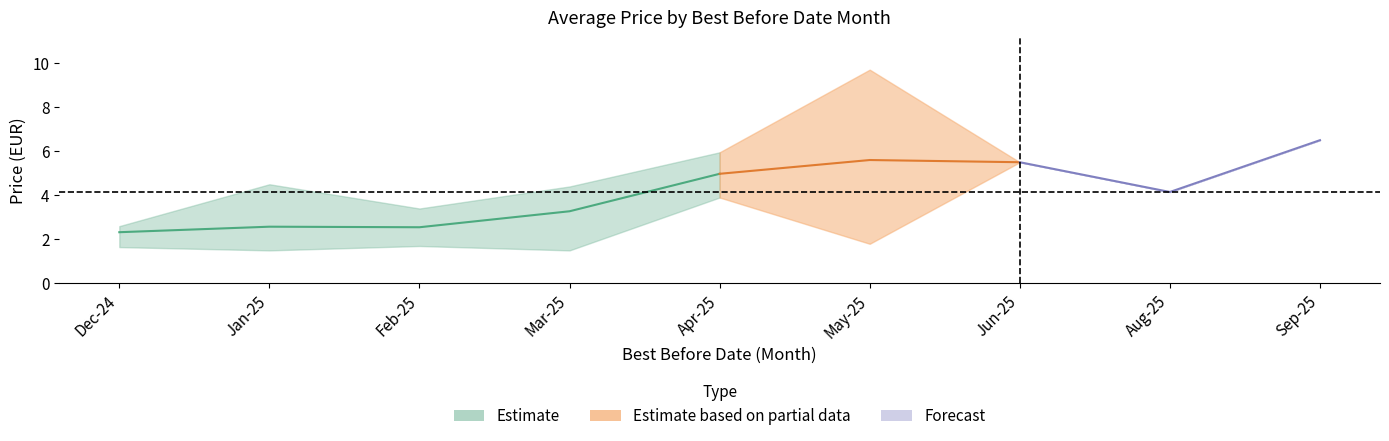

What is the minimum value shown in the chart?

1.5